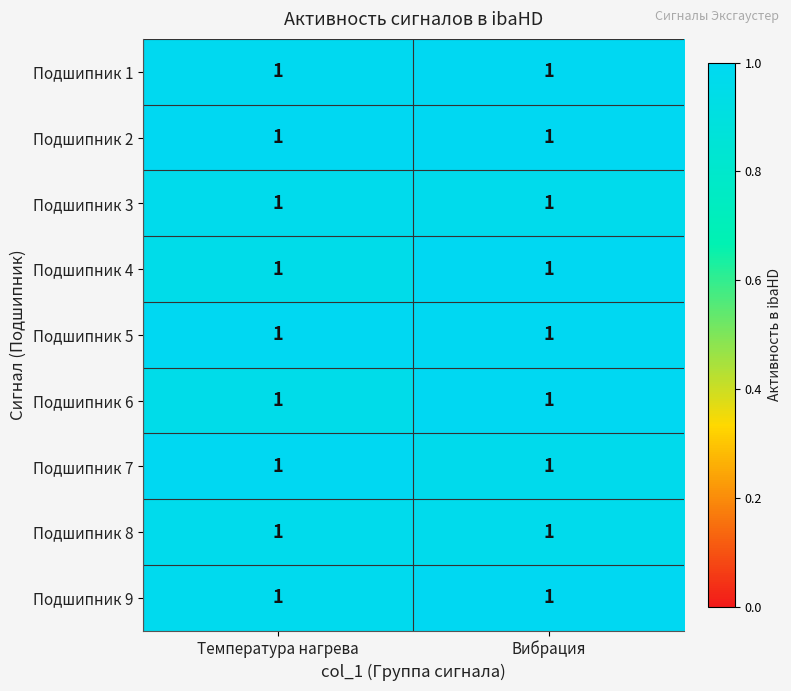

What is the smallest value displayed?

1.0